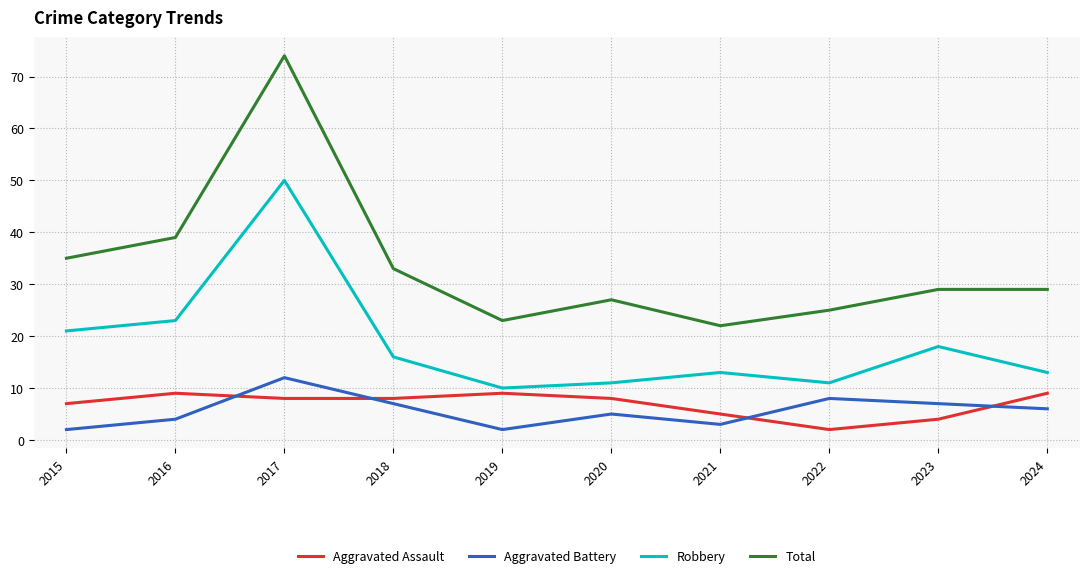

What is the difference between the maximum and minimum values in the Aggravated Assault series?

7